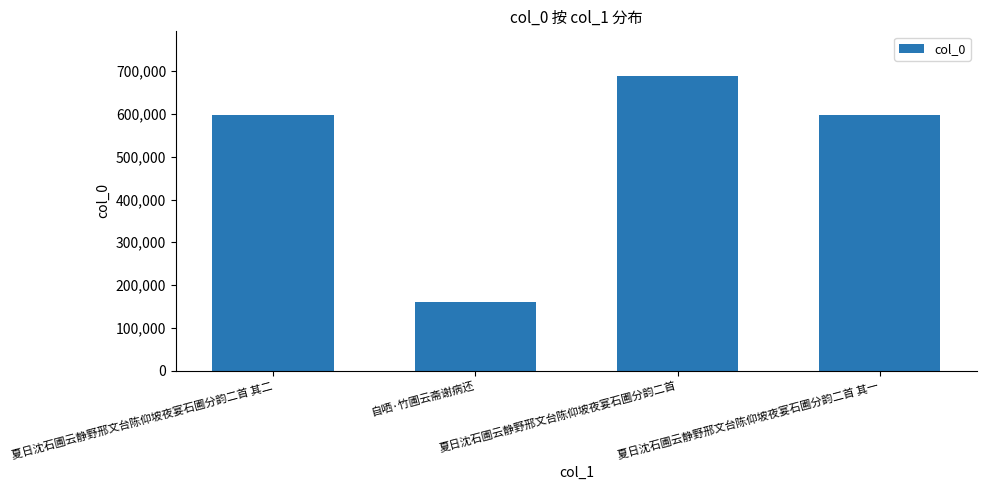

What is the average value?

510812